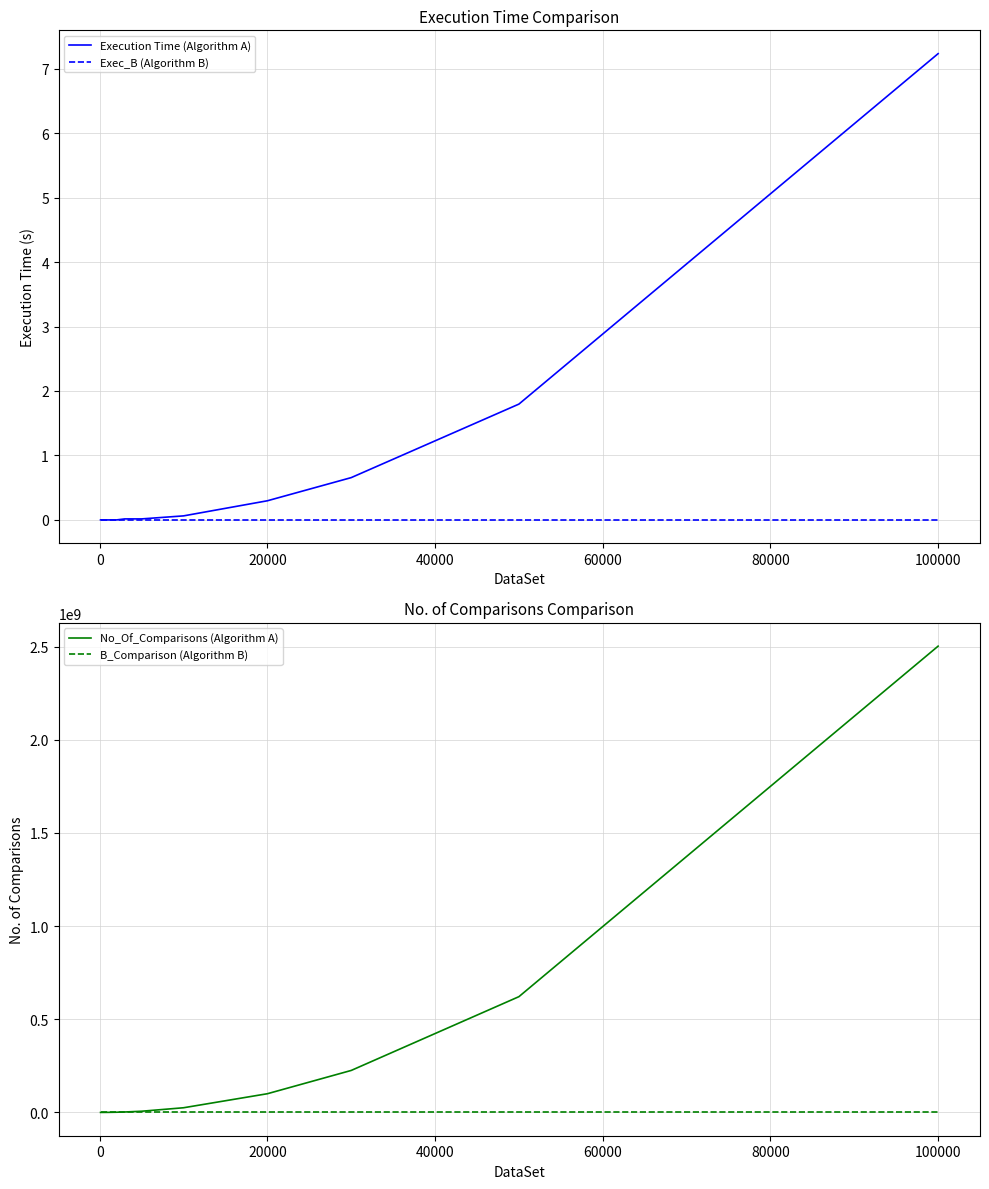

Reading right to left, extract all data points from this chart.

Execution Time (Algorithm A): 7.2	1.8	0.7	0.3	0.1	0.0	0.0	0.0	0.0	0.0	0.0	0.0	0.0
Exec_B (Algorithm B): 0.0	0.0	0.0	0.0	0.0	0.0	0.0	0.0	0.0	0.0	0.0	0.0	0.0
No_Of_Comparisons (Algorithm A): 2502520000.0	621197000.0	225257000.0	100263000.0	24975500.0	6299060.0	2267300.0	1012200.0	242545.0	60994.0	21862.0	10461.0	2158.0
B_Comparison (Algorithm B): 0.0	0.0	0.0	0.0	0.0	0.0	0.0	0.0	0.0	0.0	0.0	0.0	0.0